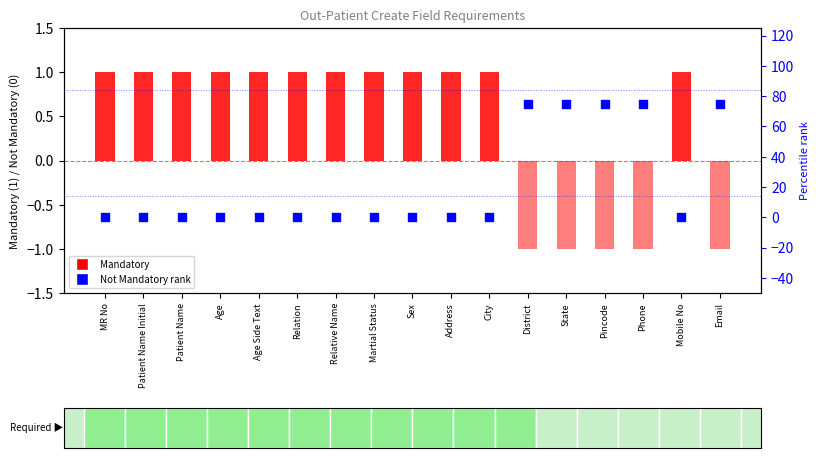

What is the total value across all series at Email?

74